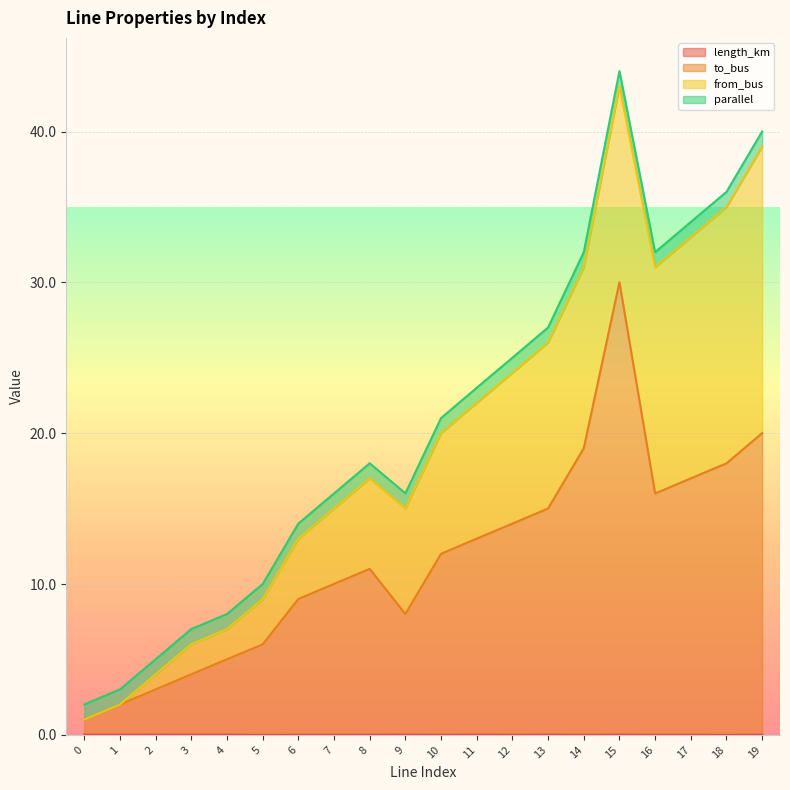

True or false: to_bus and length_km intersect in this chart.

False